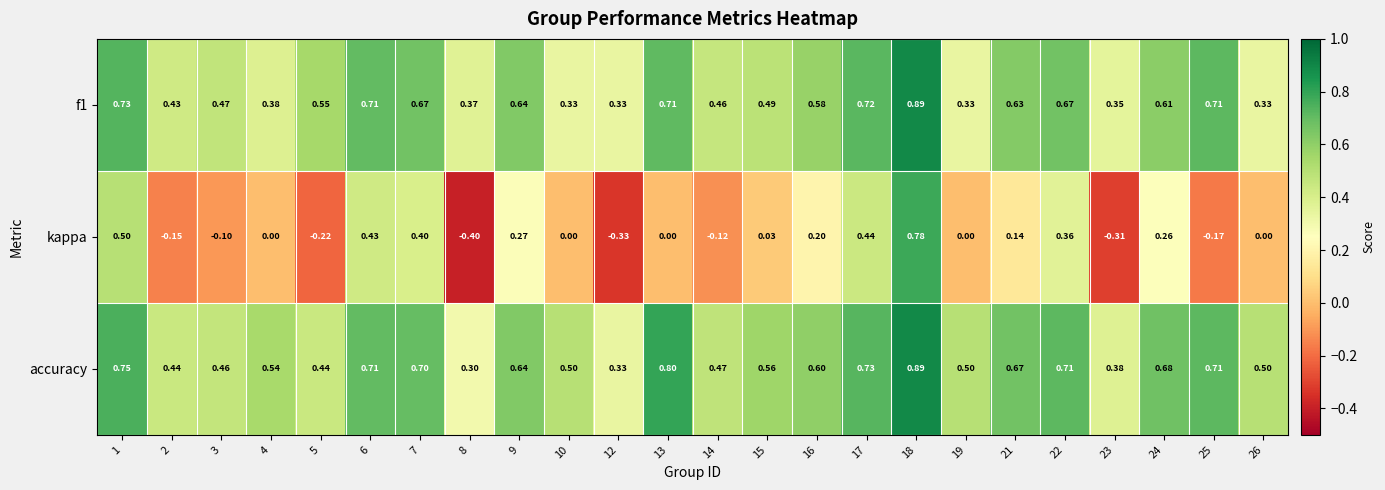

Is the value of kappa at 25 greater than the value of f1 at 14?

No